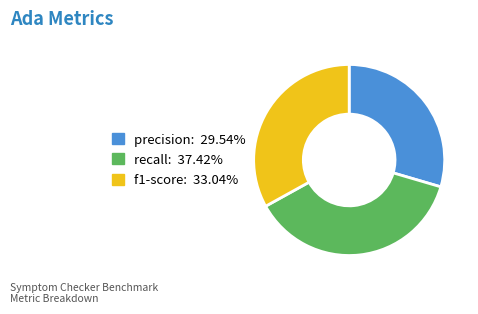

Is there a majority slice in this chart?

No